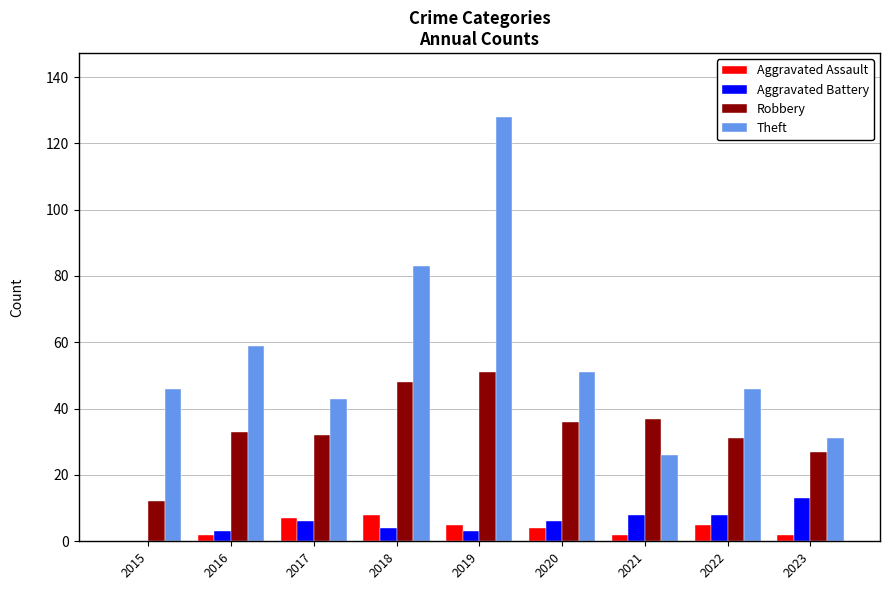

How many data points does each series have?

9